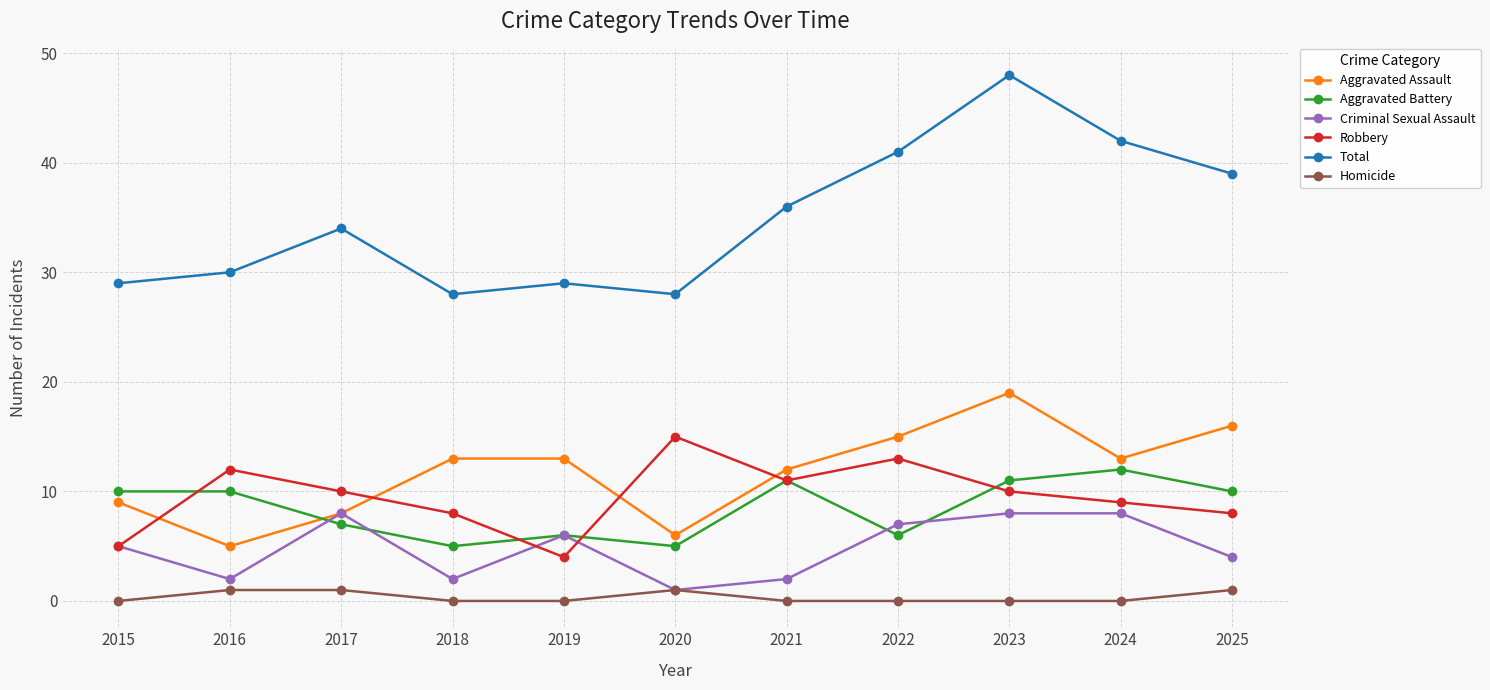

Read the Robbery value at 2015, to the nearest 5.

5